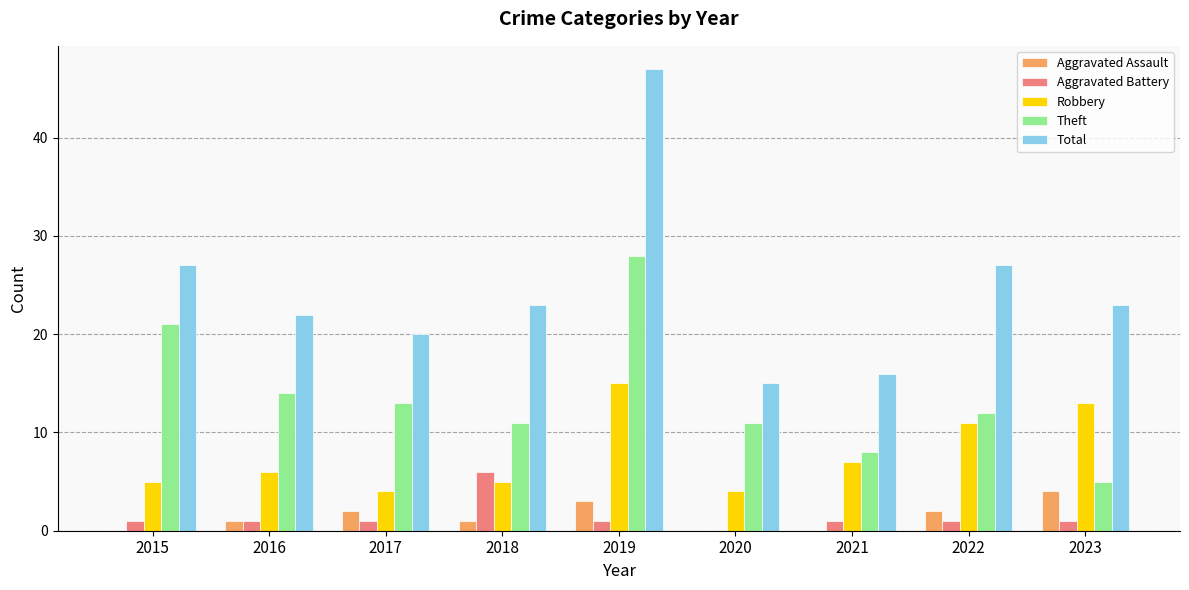

Reading left to right, what are all the values shown in this chart?

Aggravated Assault: 2015=0	2016=1	2017=2	2018=1	2019=3	2020=0	2021=0	2022=2	2023=4
Aggravated Battery: 2015=1	2016=1	2017=1	2018=6	2019=1	2020=0	2021=1	2022=1	2023=1
Robbery: 2015=5	2016=6	2017=4	2018=5	2019=15	2020=4	2021=7	2022=11	2023=13
Theft: 2015=21	2016=14	2017=13	2018=11	2019=28	2020=11	2021=8	2022=12	2023=5
Total: 2015=27	2016=22	2017=20	2018=23	2019=47	2020=15	2021=16	2022=27	2023=23